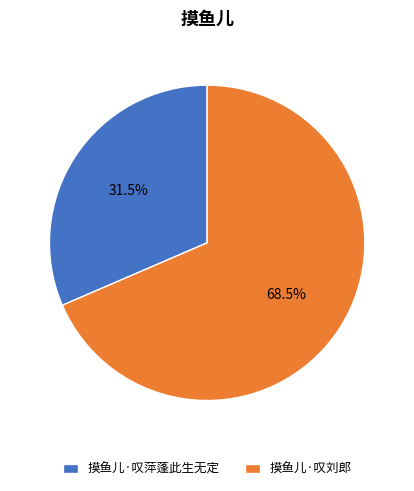

Between 摸鱼儿·叹刘郎 and 摸鱼儿·叹萍蓬此生无定, which is larger?

摸鱼儿·叹刘郎